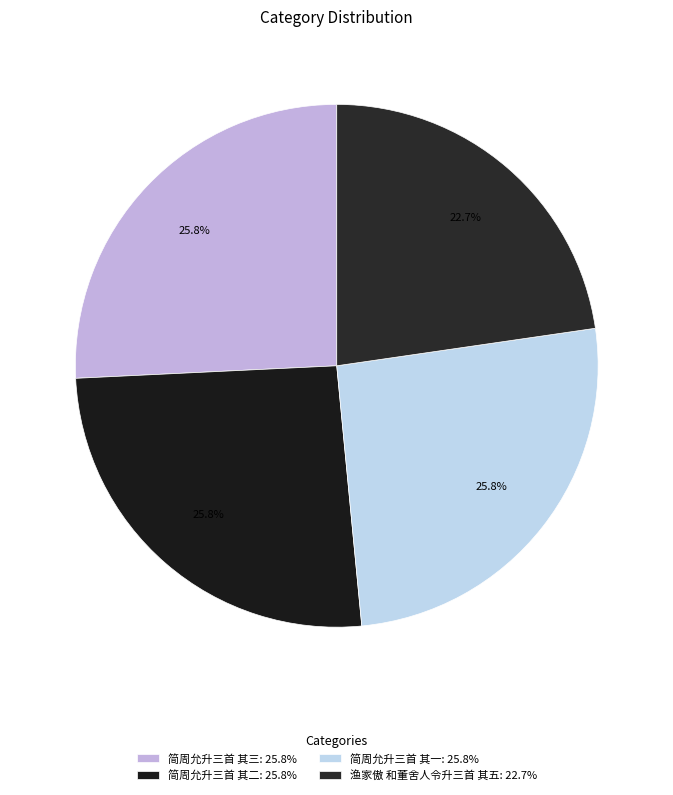

How many slices are in this pie chart?

4